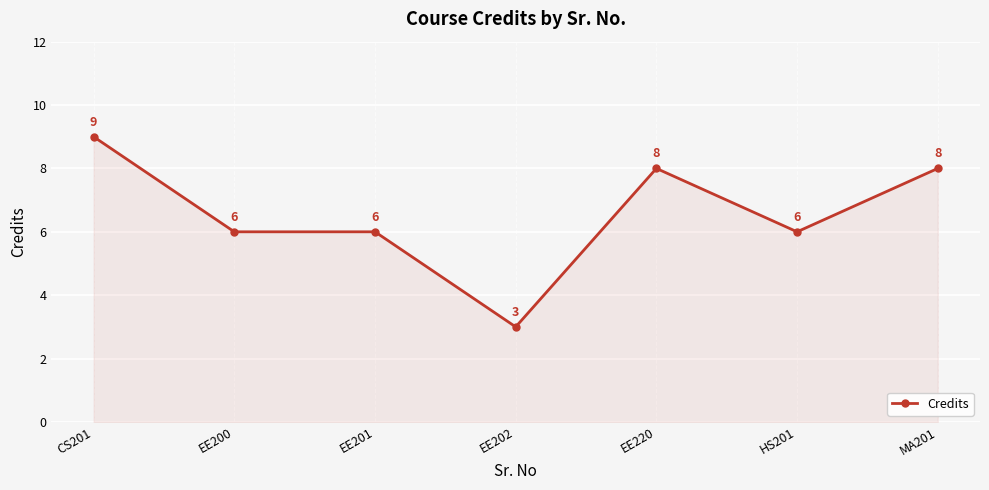

What is the approximate value at MA201?

8